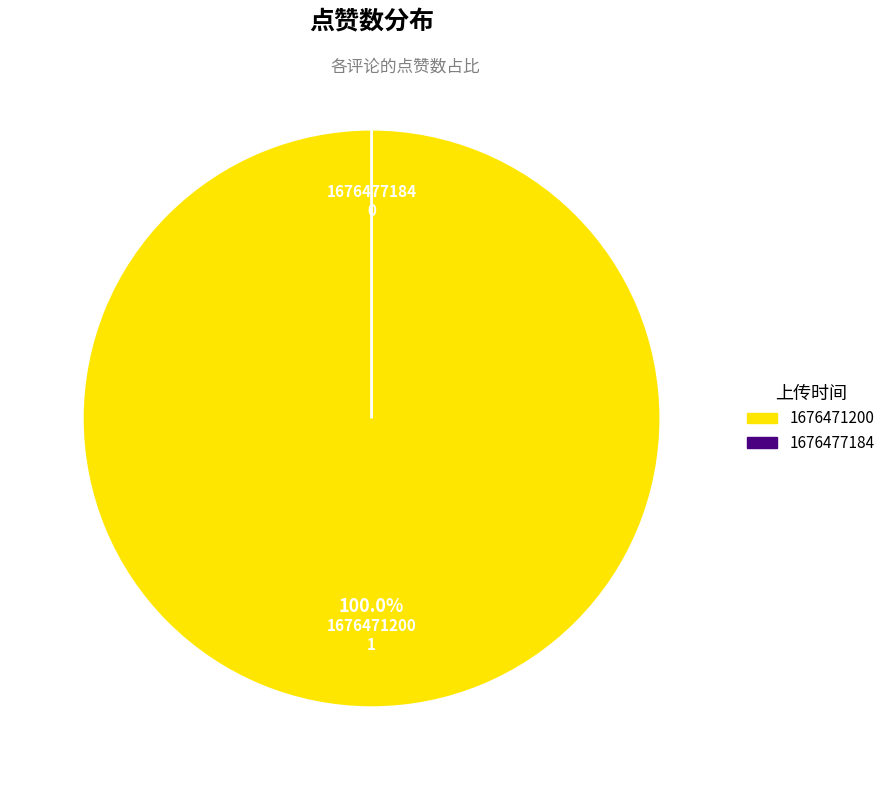

How much of the chart is everything except 1676477184?

100.0%